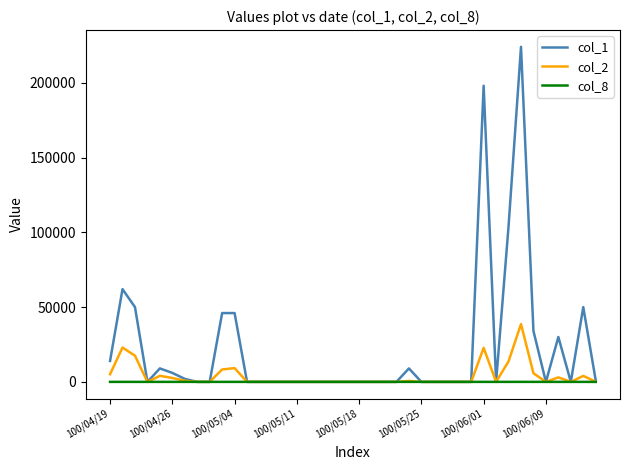

List the series in order of their peak value, lowest first.

col_8, col_2, col_1